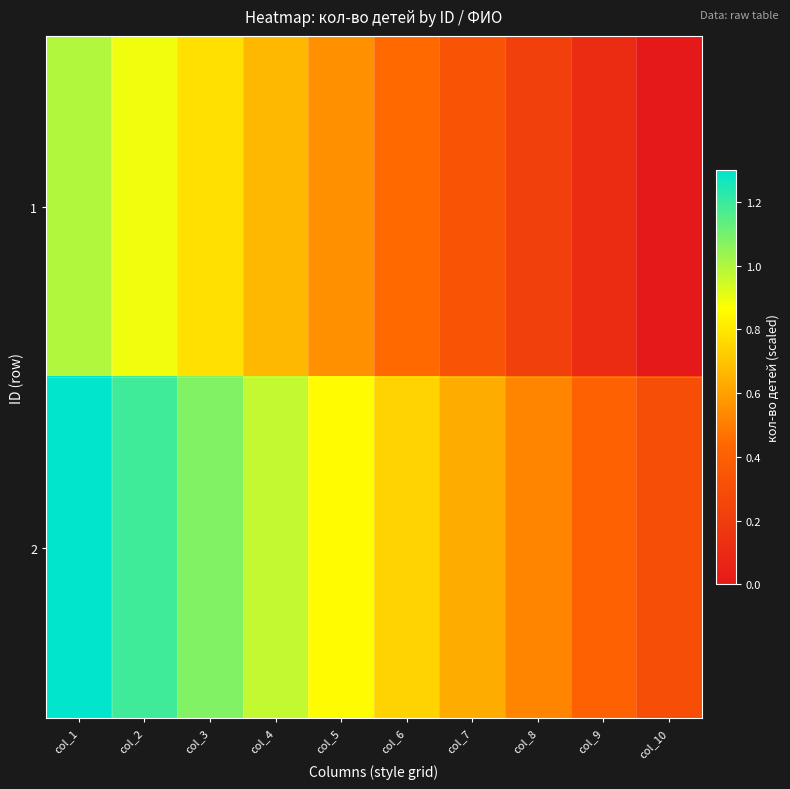

Rank the series by their average value, from highest to lowest.

2, 1